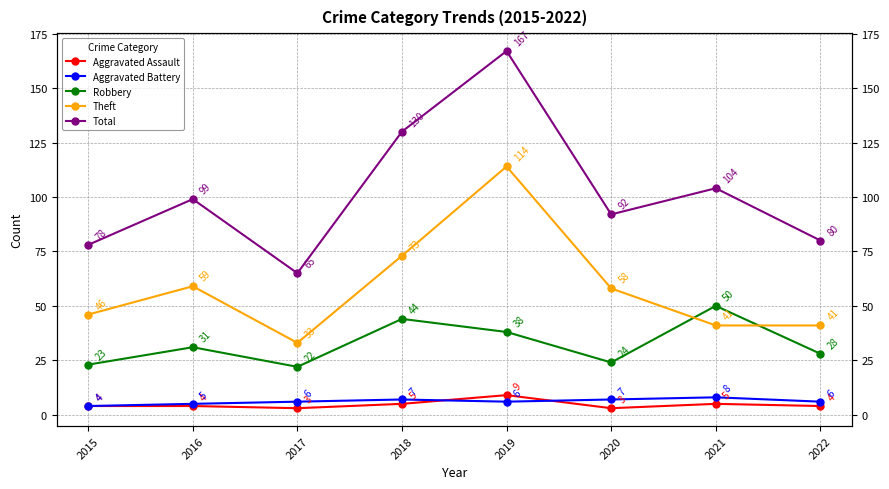

What is the value of the Total point at the 6th from the left?

92